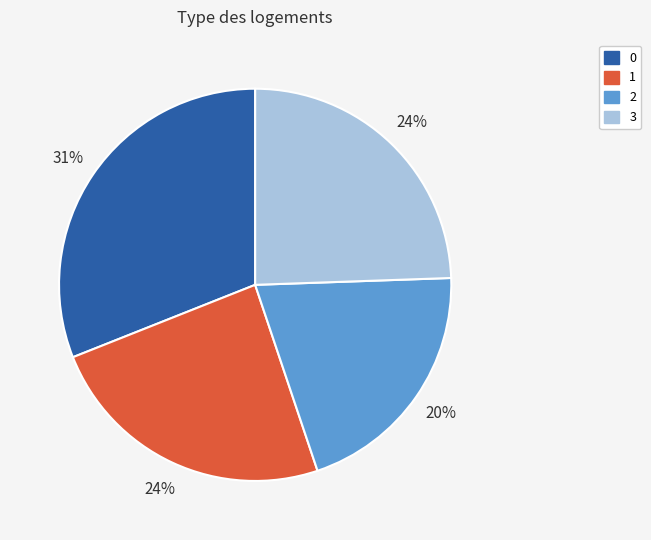

True or false: 2 accounts for 9% of the total.

False